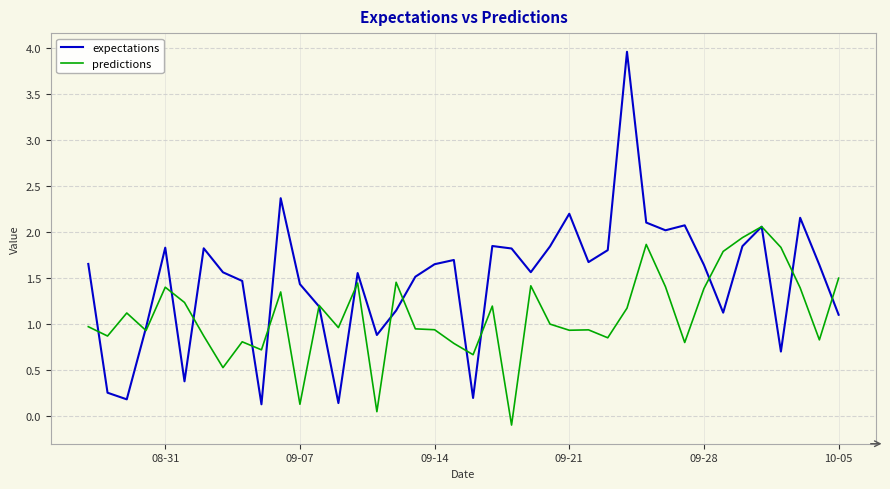

Which series has the largest range (max minus min)?

expectations